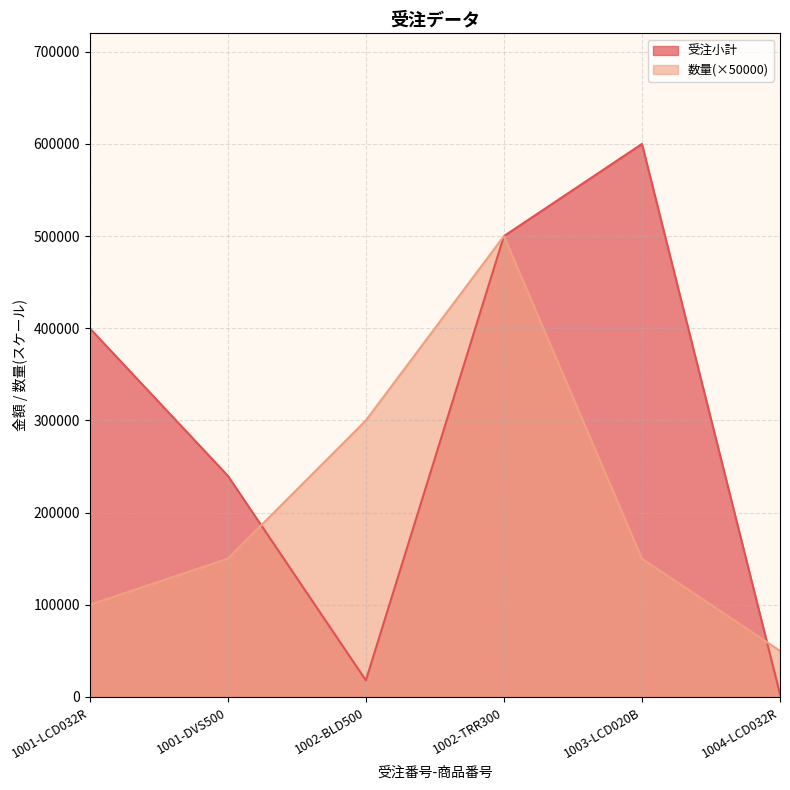

Is the value of 数量 at 1001-LCD032R greater than the value of 受注小計 at 1002-BLD500?

Yes